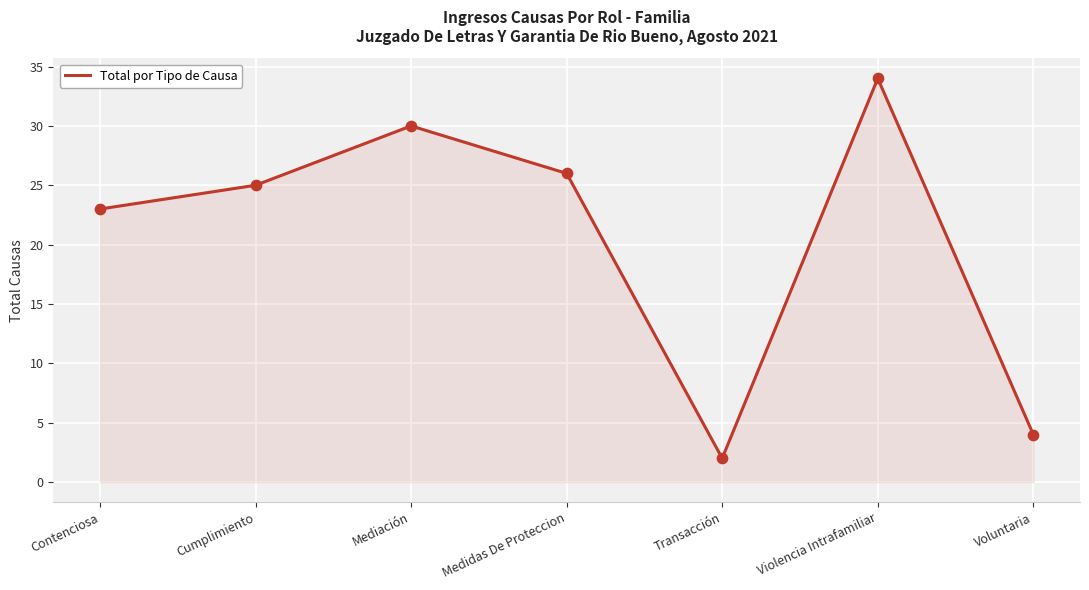

Which has a higher value, Mediación or Cumplimiento?

Mediación